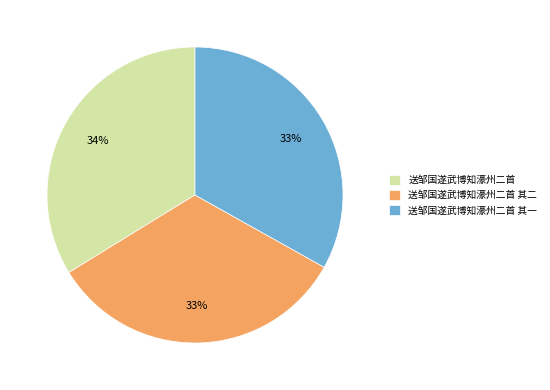

Combined, do 送邹国遂武博知濠州二首 其二 and 送邹国遂武博知濠州二首 account for over 50%?

Yes